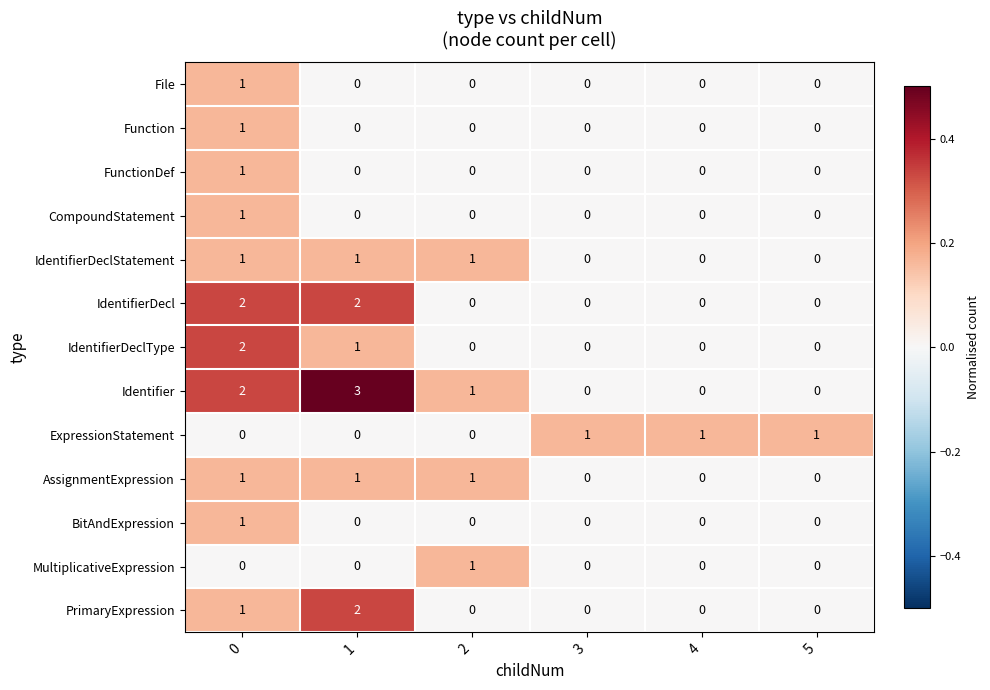

The PrimaryExpression series shows 1 at 1. True or false?

False